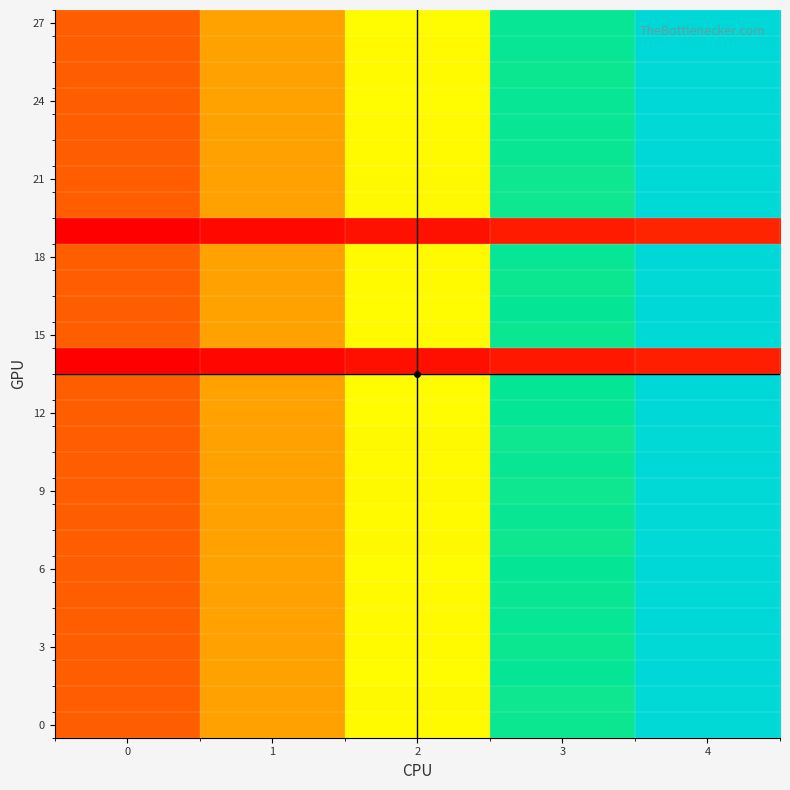

What is the total value across all series at 3?

20.7